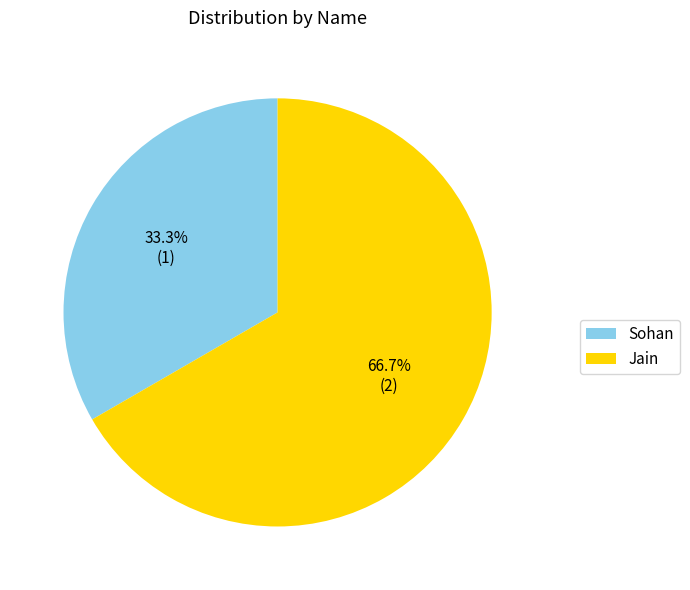

Combined, do Jain and Sohan account for over 50%?

Yes